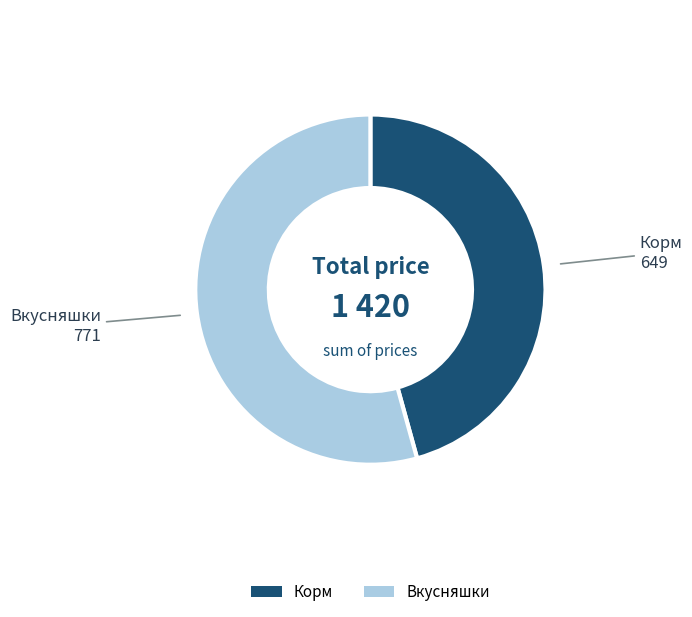

Is Корм the majority of the pie?

No